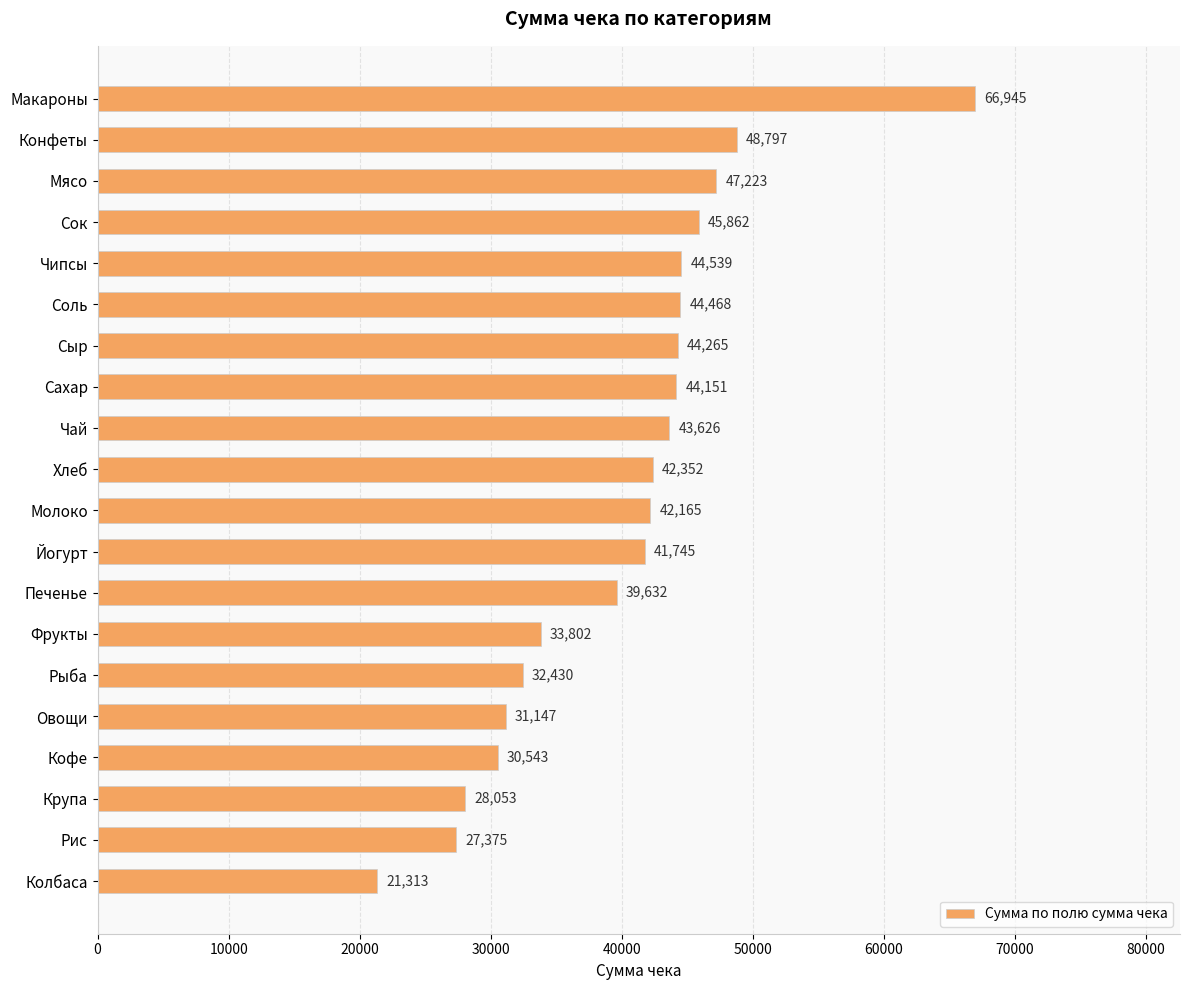

What position from the bottom is Рыба?

6